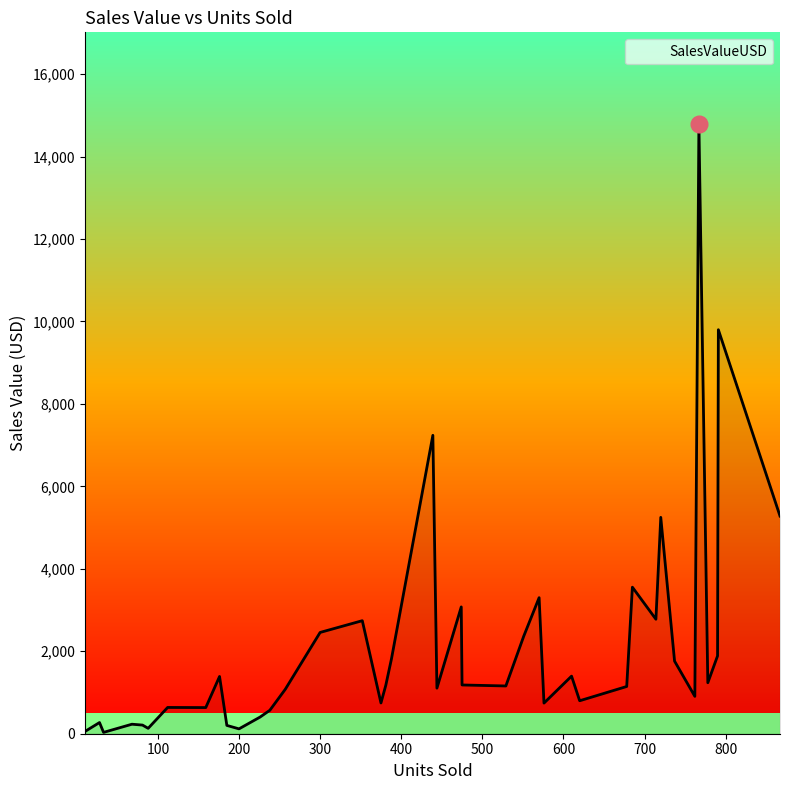

What is the sum of all values?

85664.4